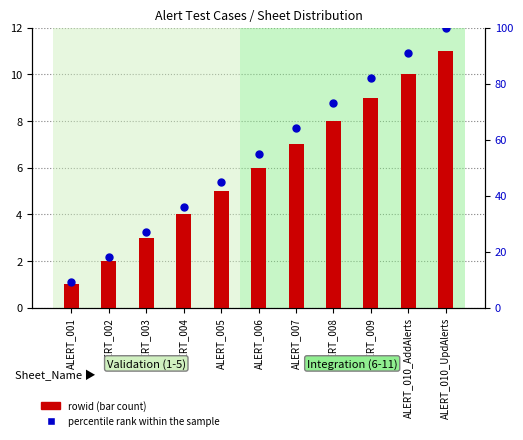

What is the change in value from ALERT_007 to ALERT_009?

+18